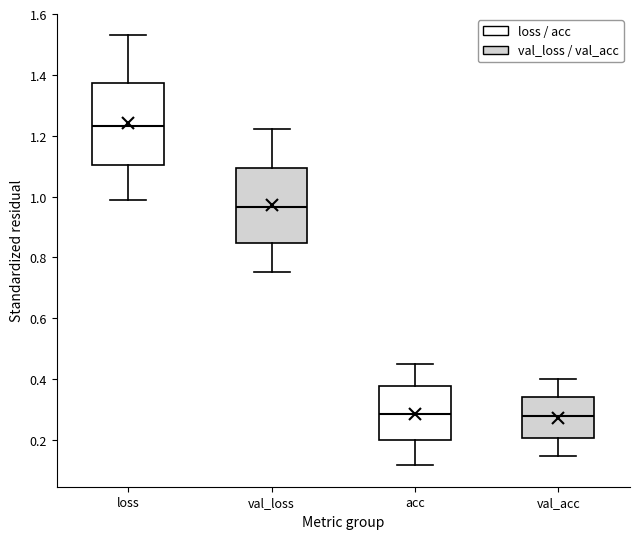

Which box's median line is the highest?

loss